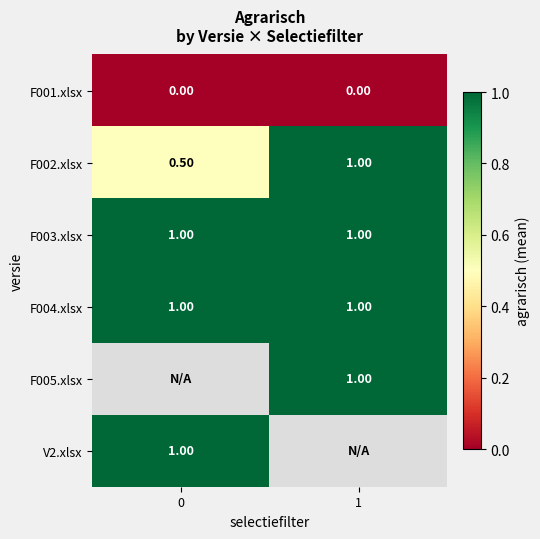

List the labels in order of F002.xlsx value, largest first.

1, 0